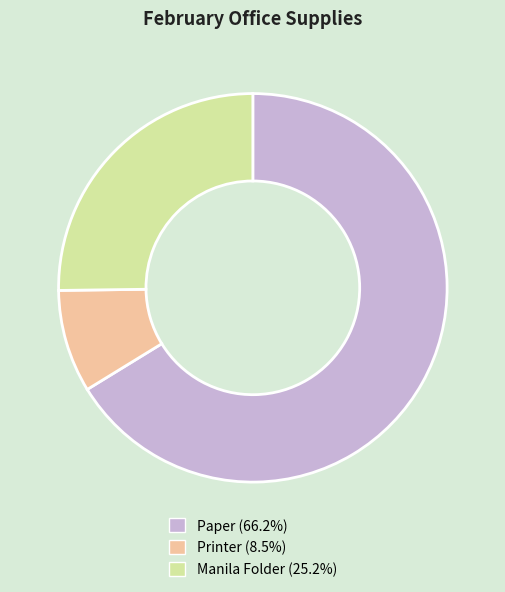

Combined, do Manila Folder (25.2%) and Printer (8.5%) account for over 50%?

No